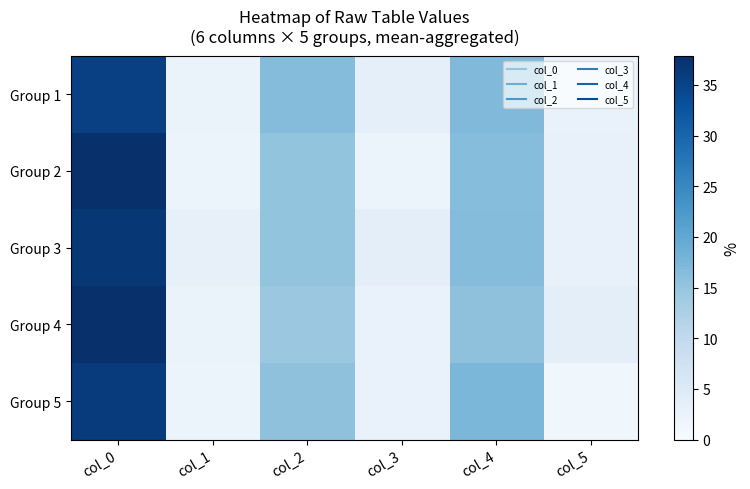

Reading left to right, list all the values displayed in this chart.

Group 1: col_0=35.5	col_1=2.5	col_2=16.4	col_3=3.3	col_4=17.0	col_5=2.6
Group 2: col_0=37.9	col_1=2.4	col_2=15.1	col_3=2.2	col_4=16.4	col_5=2.8
Group 3: col_0=36.8	col_1=3.0	col_2=15.2	col_3=3.6	col_4=16.6	col_5=2.8
Group 4: col_0=37.8	col_1=2.4	col_2=14.4	col_3=2.6	col_4=15.7	col_5=3.8
Group 5: col_0=36.2	col_1=2.2	col_2=15.6	col_3=2.6	col_4=17.4	col_5=1.4